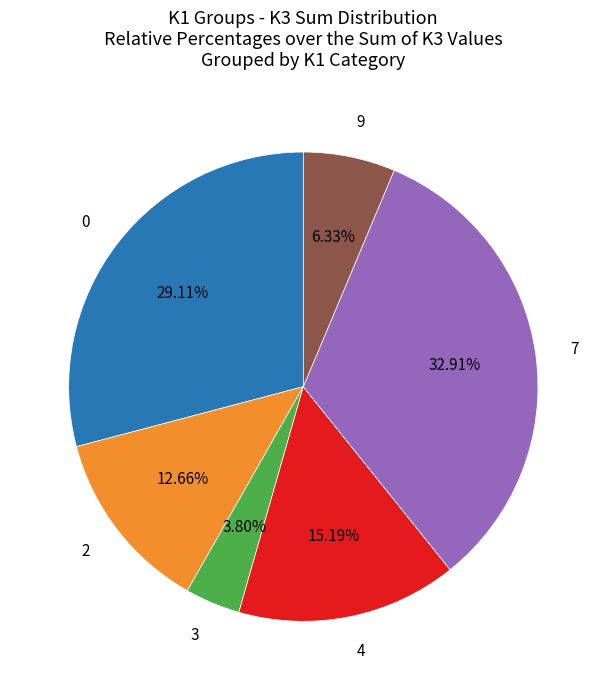

Does 2 represent more than half of the total?

No